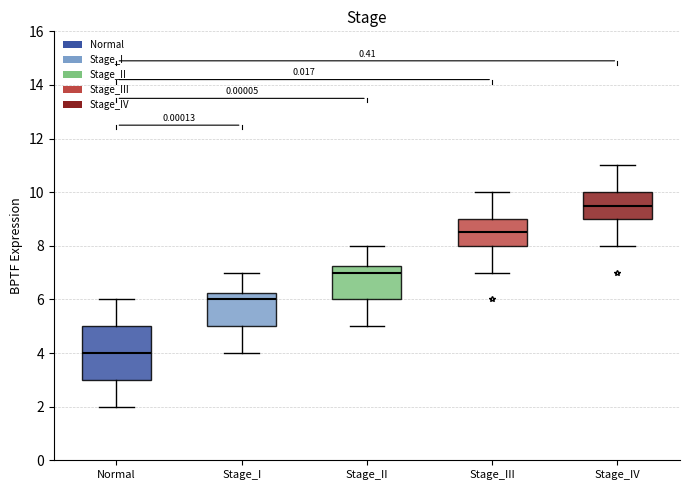

Reading left to right, transcribe this box plot: for each box, give where its median line is, the range the box spans, and where its two whiskers end, as read against the y-axis. The values are not printed on the chart, so give them approximately, as read against the axis.

Normal: median 4.0, box 3.0 to 5.0, whiskers 2.0 to 6.0
Stage_I: median 6.0, box 5.0 to 6.2, whiskers 4.0 to 7.0
Stage_II: median 7.0, box 6.0 to 7.2, whiskers 5.0 to 8.0
Stage_III: median 8.6, box 8.0 to 9.0, whiskers 7.0 to 10.0
Stage_IV: median 9.6, box 9.0 to 10.0, whiskers 8.0 to 11.0